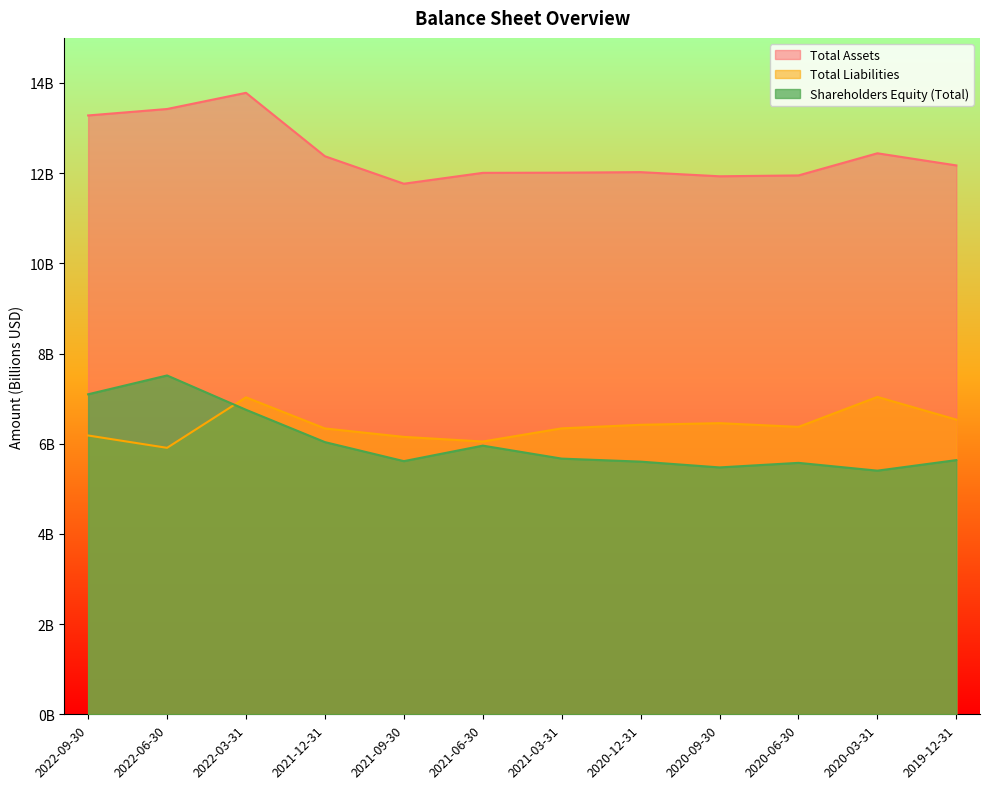

What is the label of the 8th point from the left?

2020-12-31